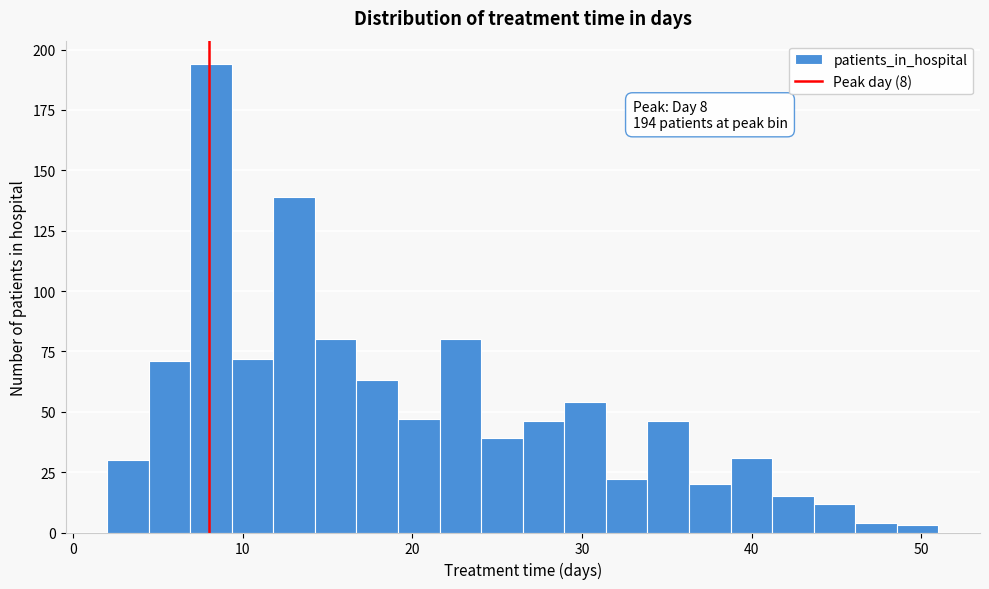

Around what value on the x-axis is the tallest bar? Give the approximate position of its centre, as read against the axis.

8